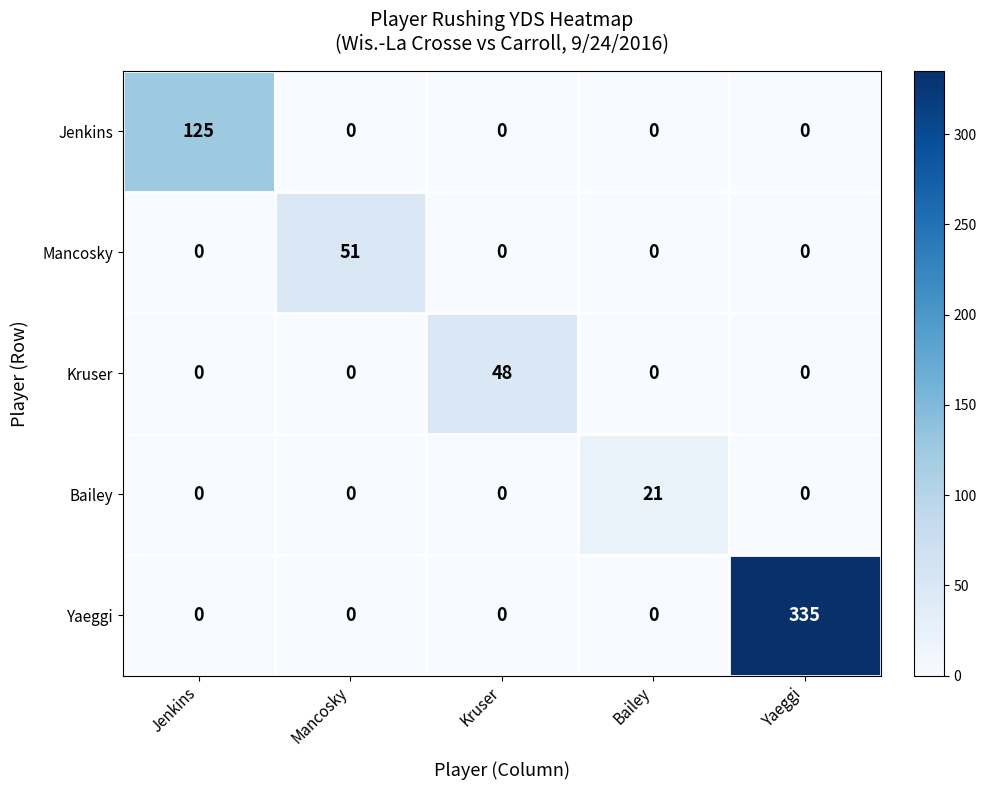

Which category has the highest value across all series?

Yaeggi